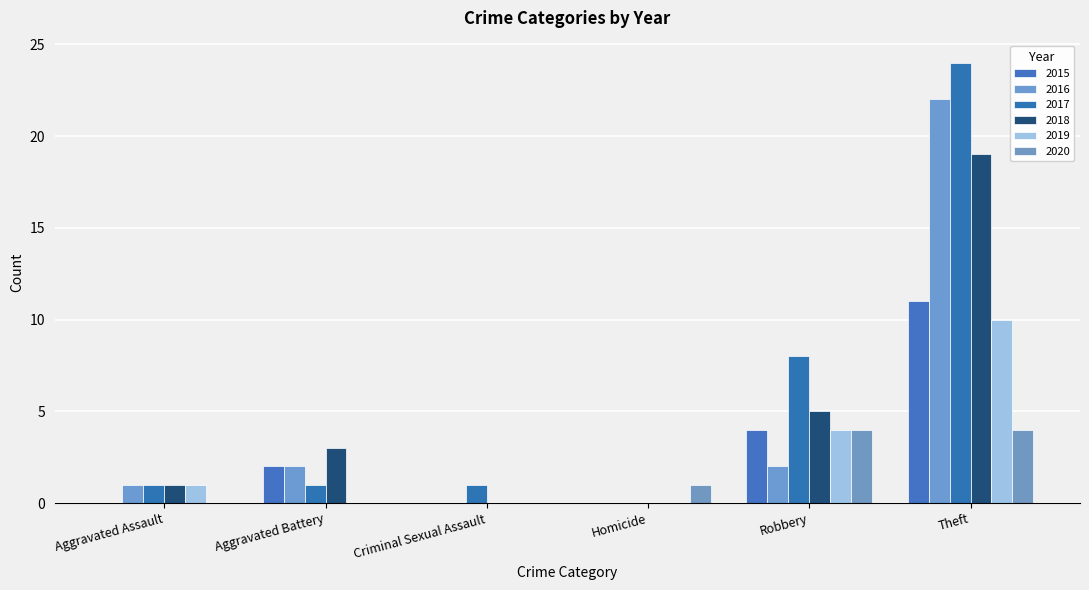

Is it true that 2020 equals 5 at Robbery?

False